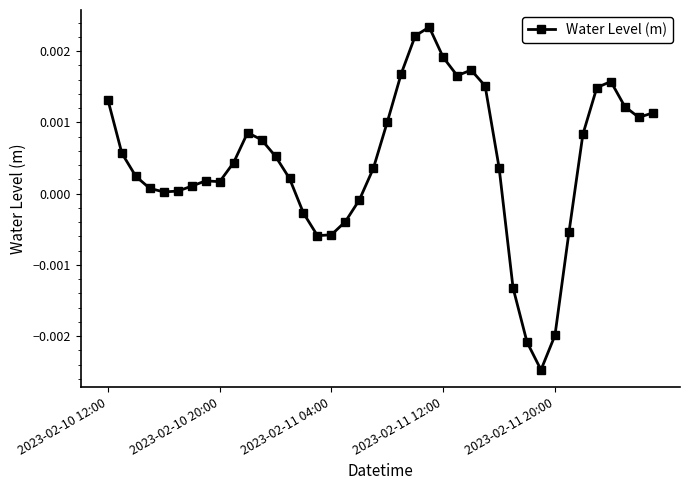

True or false: there are more than 1 points higher than both neighbors.

True